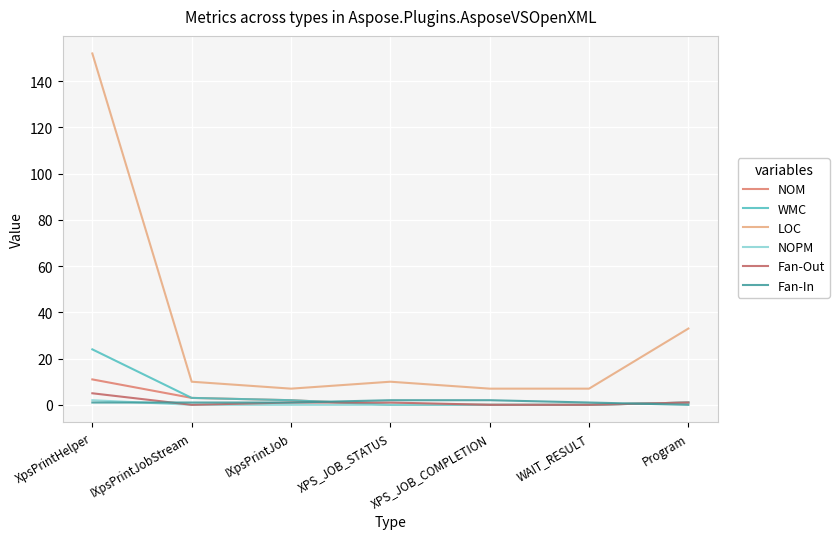

What position from the left is XPS_JOB_STATUS?

4